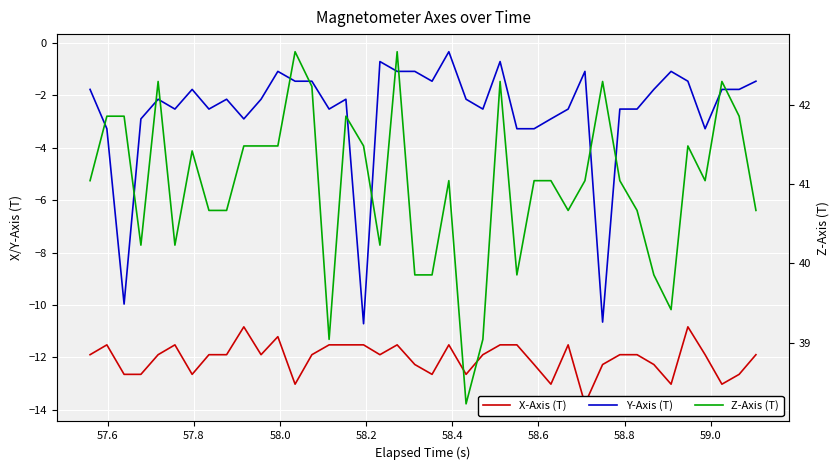

What is the lowest value of the Y-Axis (T) series?

-10.7